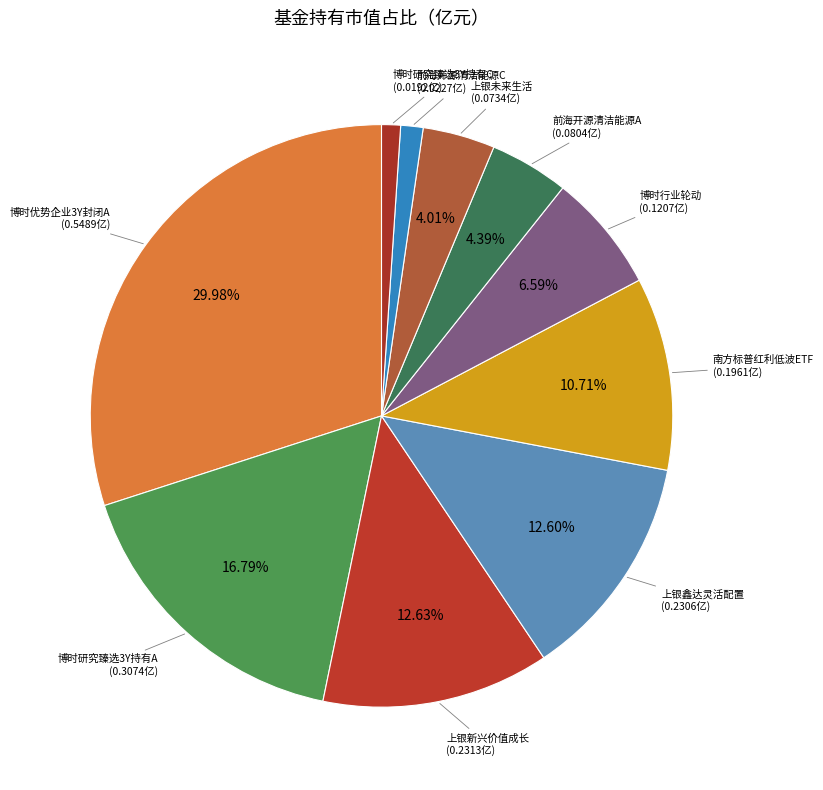

Rank the categories by value from highest to lowest.

博时优势企业3年封闭运作灵活配置混合（LOF）A, 博时研究臻选三年持有期灵活配置混合A, 上银新兴价值成长混合, 上银鑫达灵活配置混合, 南方标普中国A股大盘红利低波50ETF, 博时行业轮动混合, 前海开源清洁能源主题精选混合A, 上银未来生活灵活配置混合, 前海开源清洁能源主题精选混合C, 博时研究臻选三年持有期灵活配置混合C